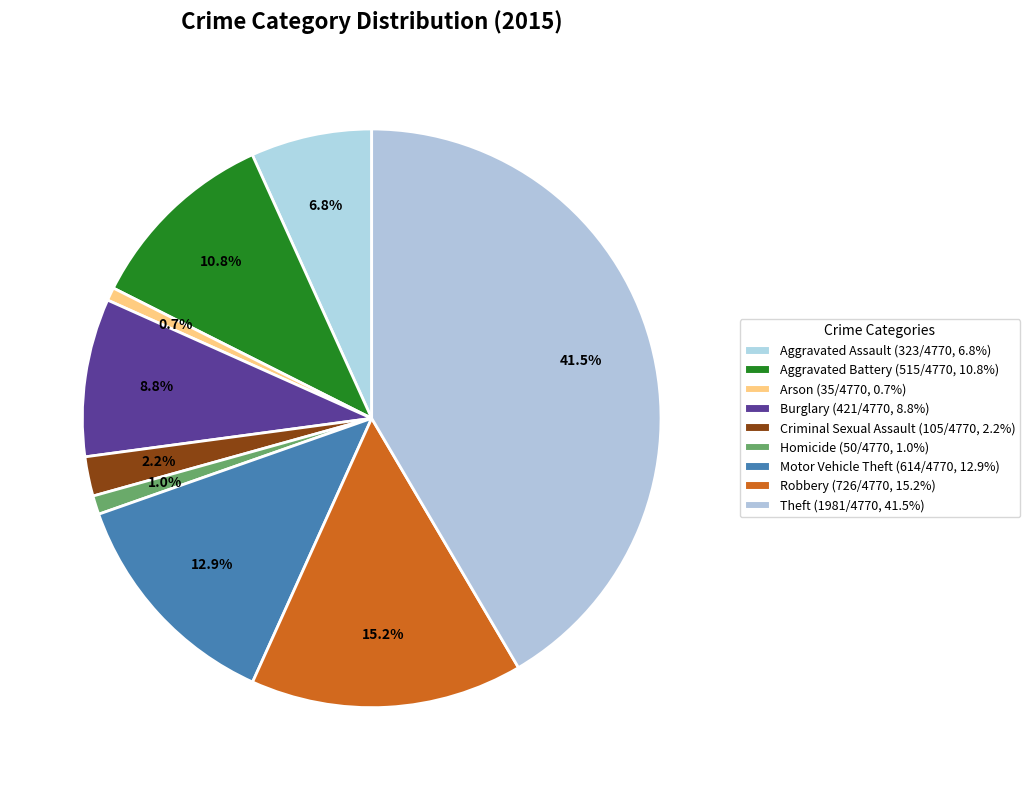

Count the number of slices in the pie.

9